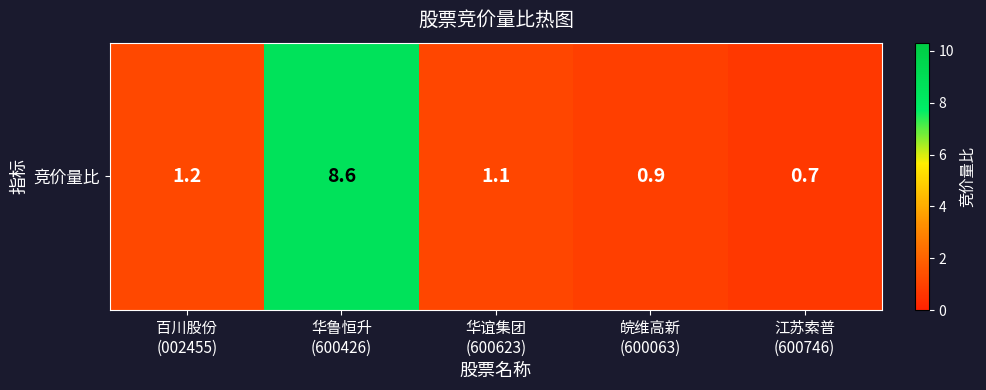

Between 华鲁恒升
(600426) and 华谊集团
(600623), which is larger?

华鲁恒升
(600426)